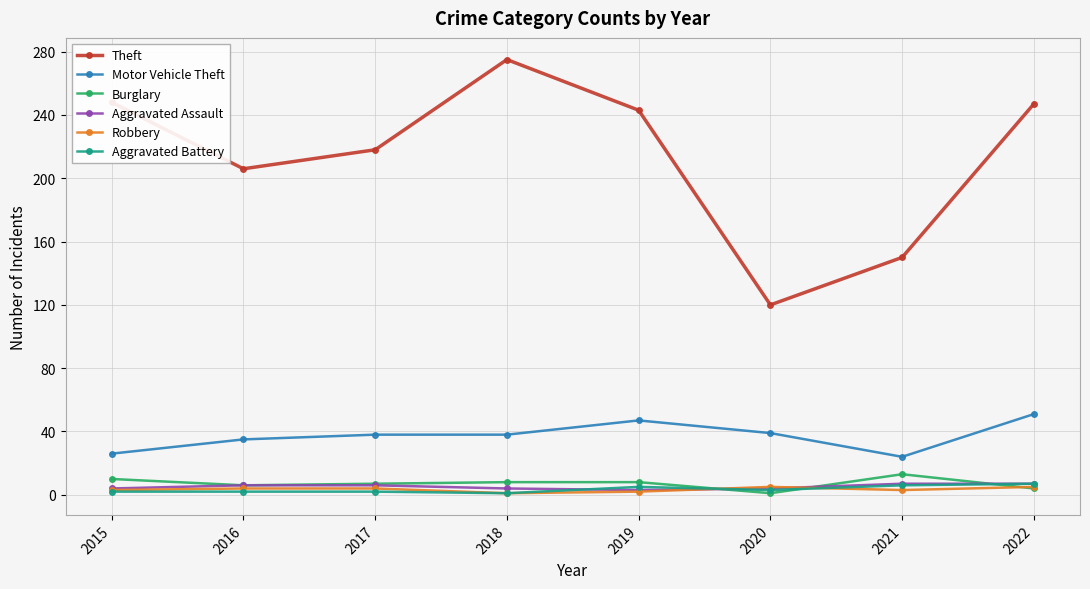

What is the maximum value shown in the chart?

275